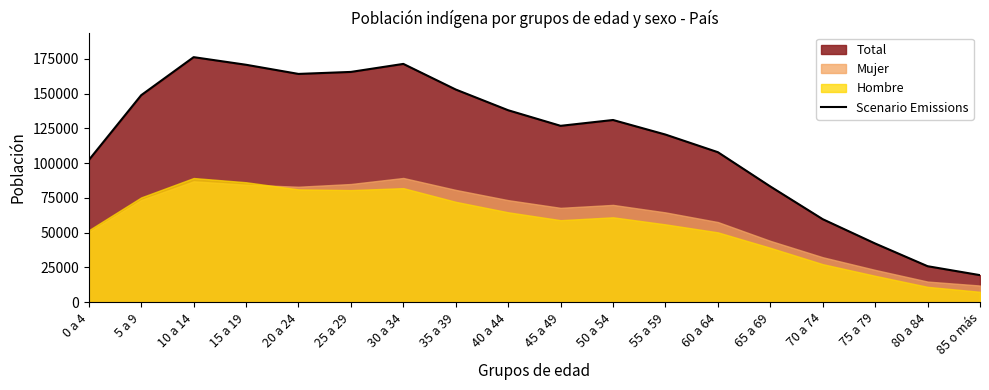

What is the sum of the values at 55 a 59 and 45 a 49?

247271